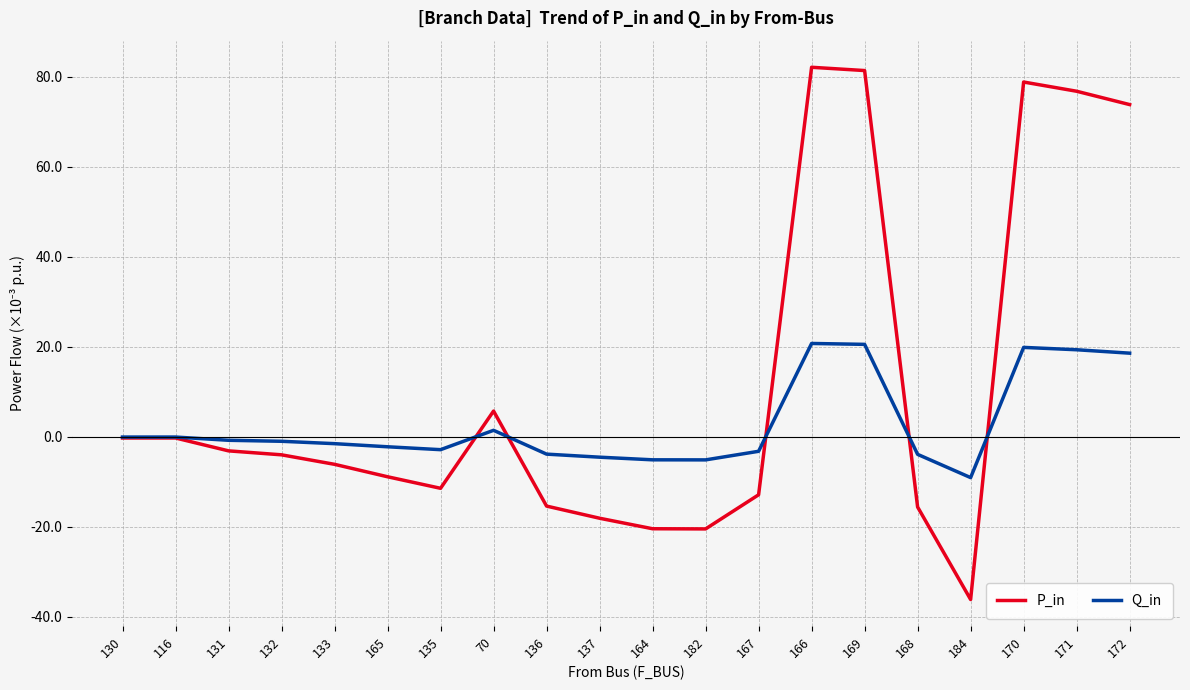

Which series changed the most between 130 and 171?

P_in